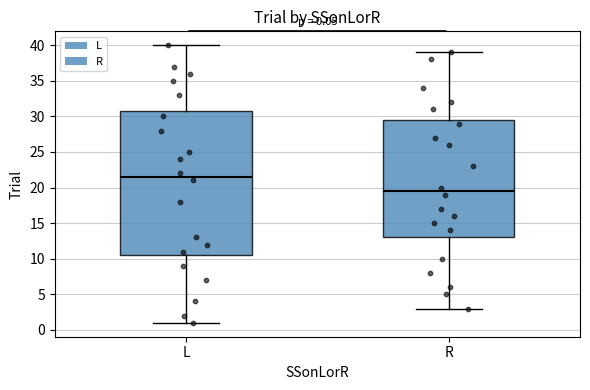

Comparing the boxes themselves (not the whiskers), which one is the tallest?

L